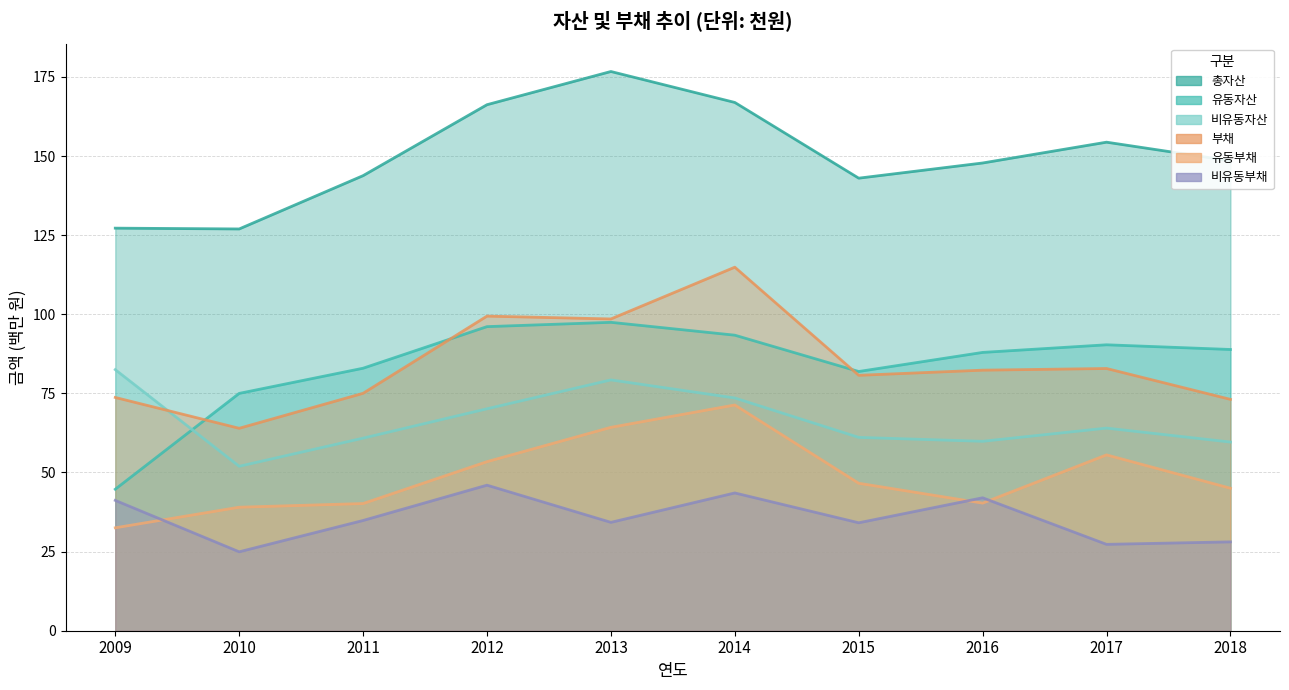

What is the sum of the 총자산 values at 2014 and 2017?

321.3